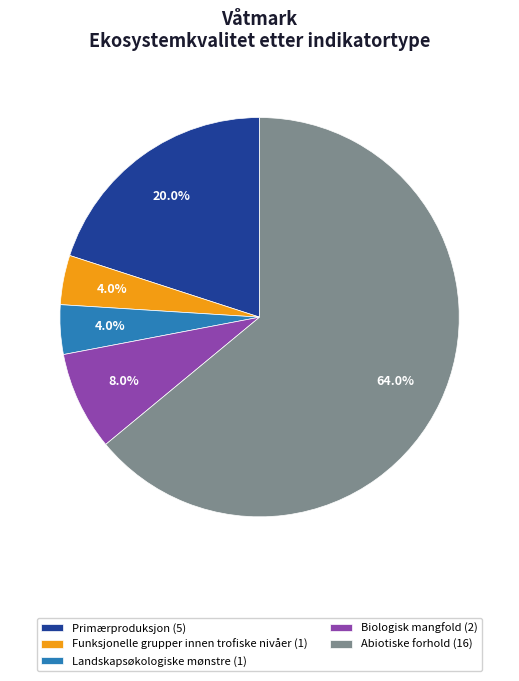

Which has a higher value, Primærproduksjon (5) or Abiotiske forhold (16)?

Abiotiske forhold (16)